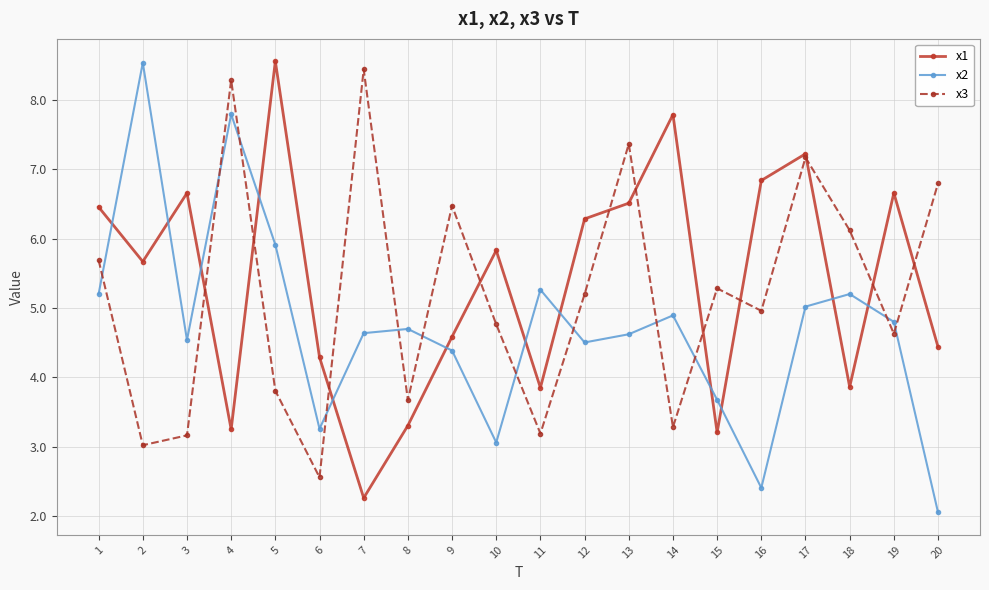

What is the sum of all x3 values?

103.9